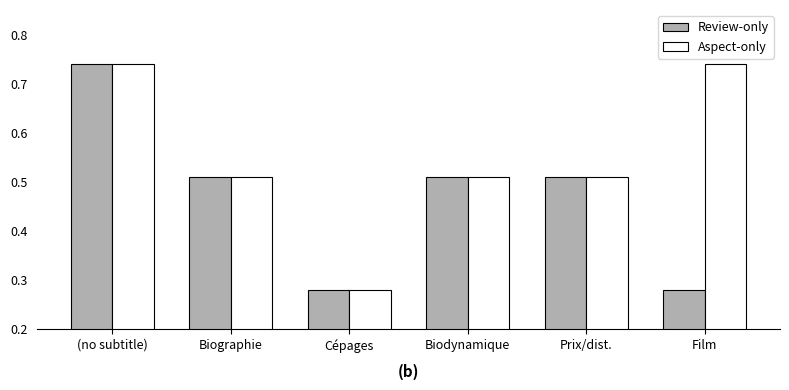

What is the label of the 5th bar from the right?

Biographie